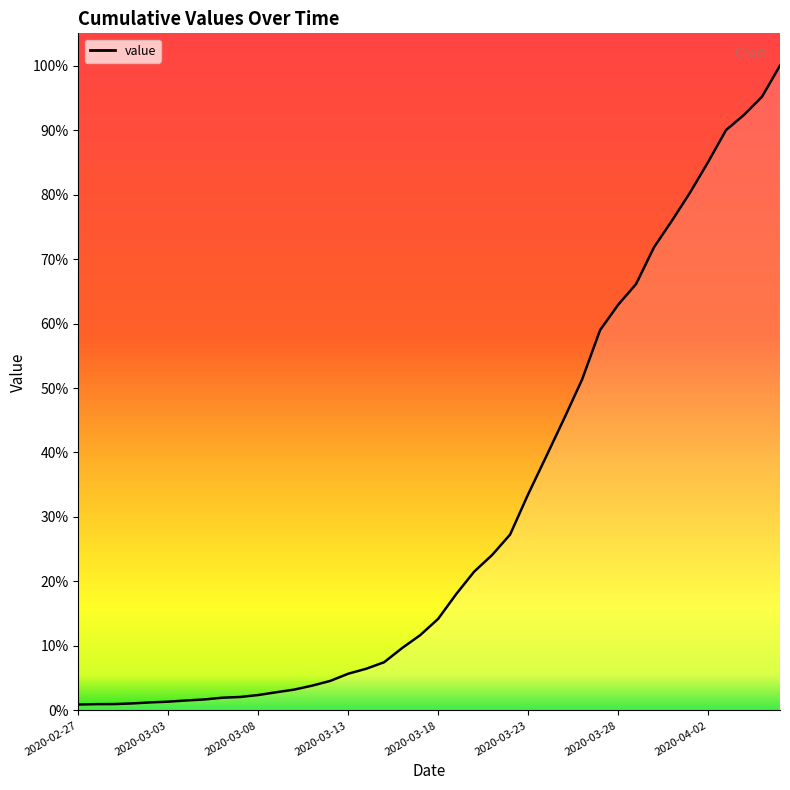

Rank the categories by value from lowest to highest.

2020-02-27, 2020-02-28, 2020-02-29, 2020-03-01, 2020-03-02, 2020-03-03, 2020-03-04, 2020-03-05, 2020-03-06, 2020-03-07, 2020-03-08, 2020-03-09, 2020-03-10, 2020-03-11, 2020-03-12, 2020-03-13, 2020-03-14, 2020-03-15, 2020-03-16, 2020-03-17, 2020-03-18, 2020-03-19, 2020-03-20, 2020-03-21, 2020-03-22, 2020-03-23, 2020-03-24, 2020-03-25, 2020-03-26, 2020-03-27, 2020-03-28, 2020-03-29, 2020-03-30, 2020-03-31, 2020-04-01, 2020-04-02, 2020-04-03, 2020-04-04, 2020-04-05, 2020-04-06